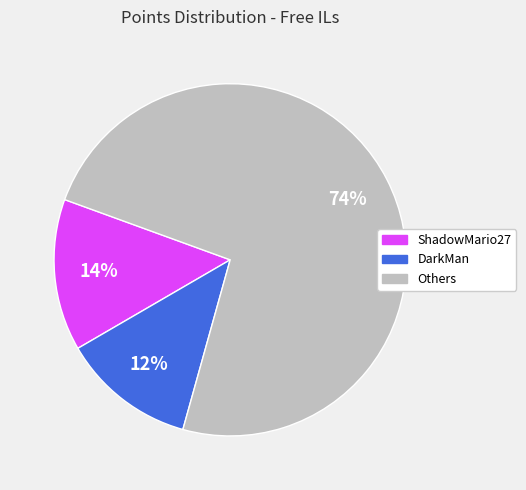

Combined, do DarkMan and ShadowMario27 account for over 50%?

No